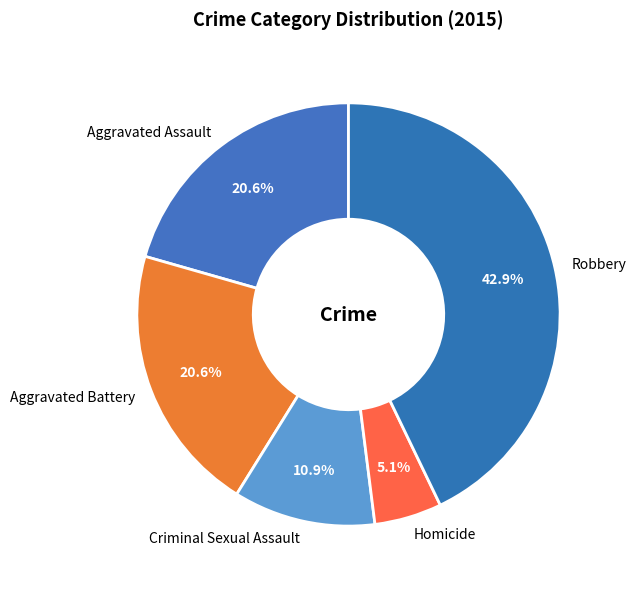

Does any single category account for the majority?

No